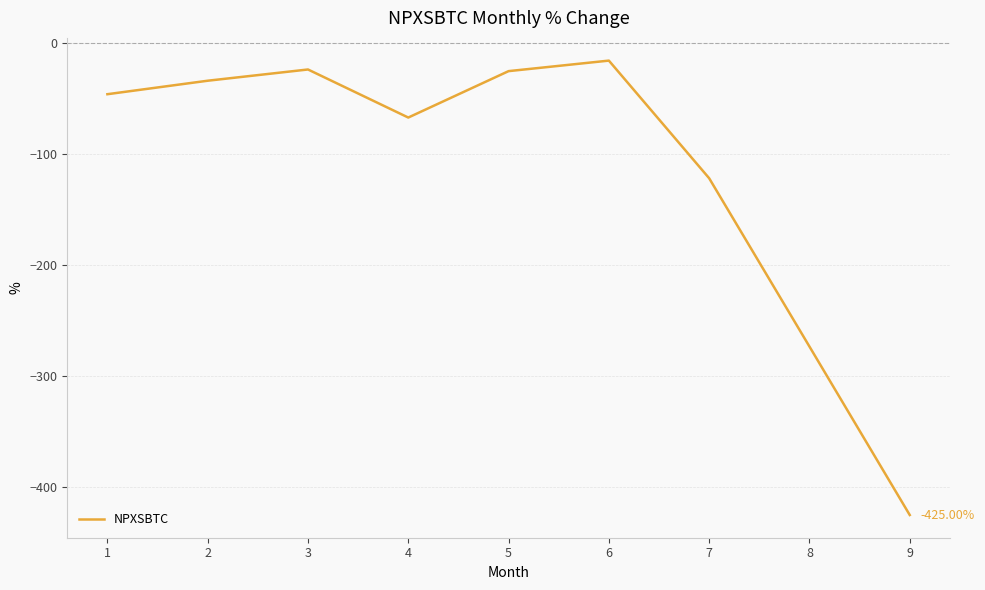

What is the difference between the values at 2 and 4?

33.1